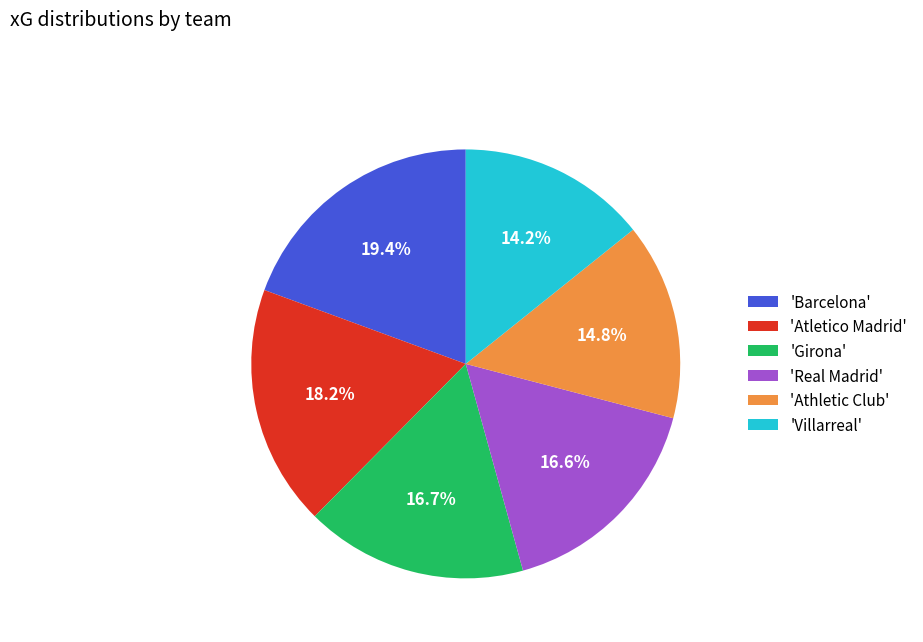

Is the sum of 'Atletico Madrid' and 'Athletic Club' greater than half?

No